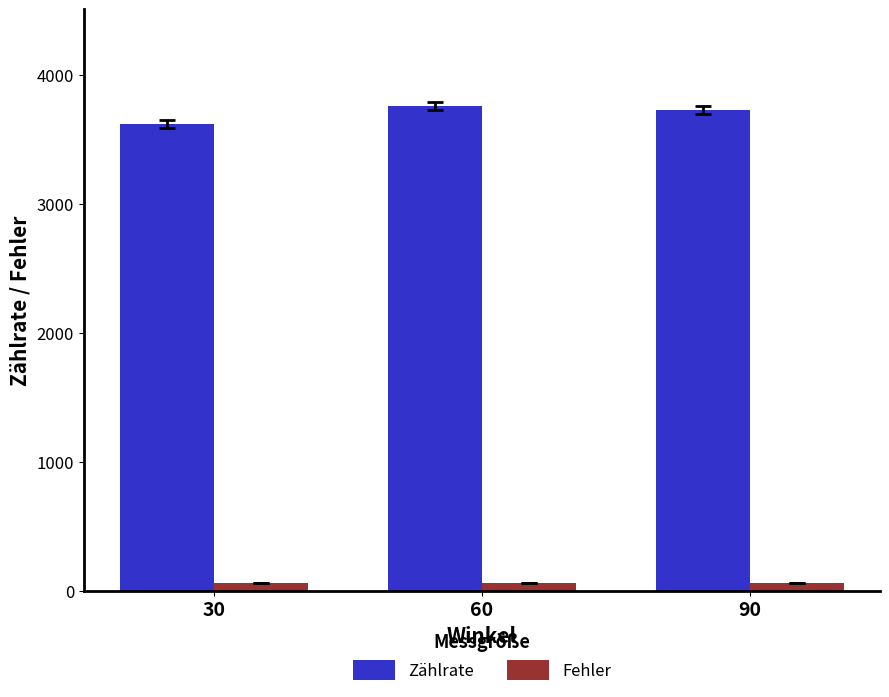

What is the sum of all Zählrate values?

11105.0